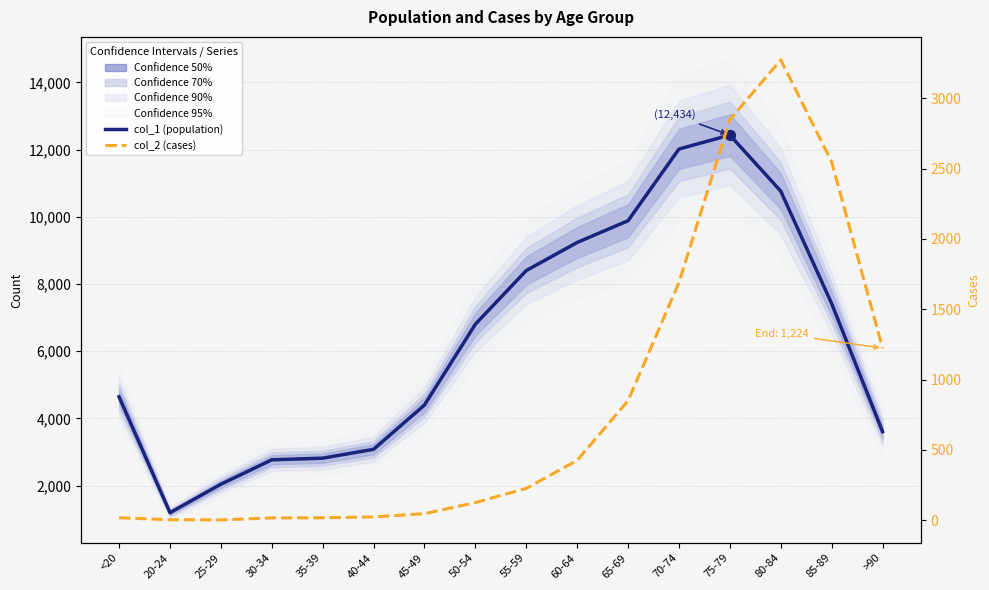

Is the value of col_1 (population) at 50-54 greater than the value of col_2 (cases) at 40-44?

Yes